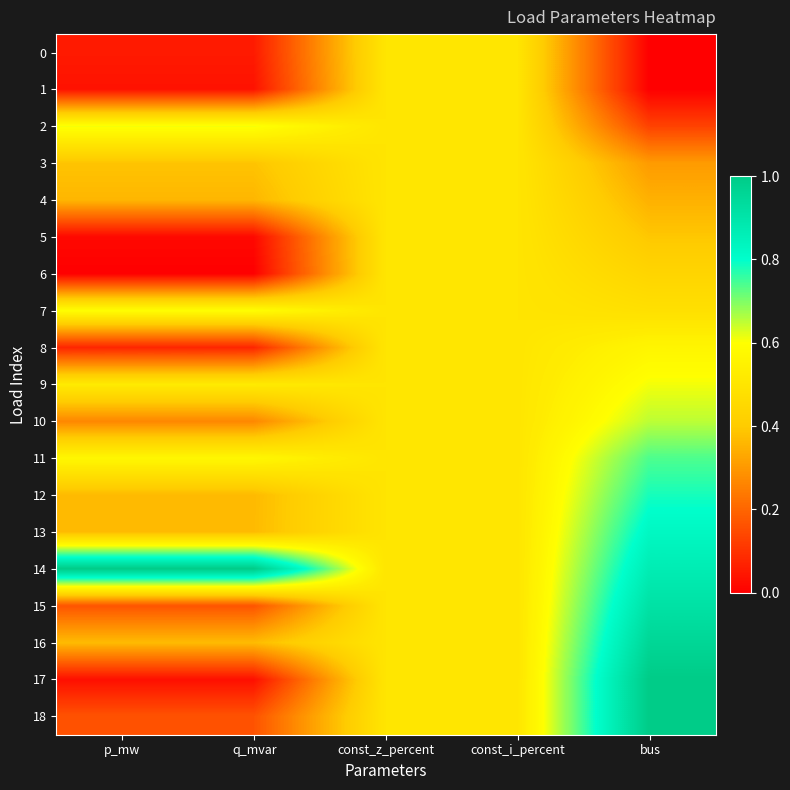

What is the total value across all series at const_i_percent?

9.5